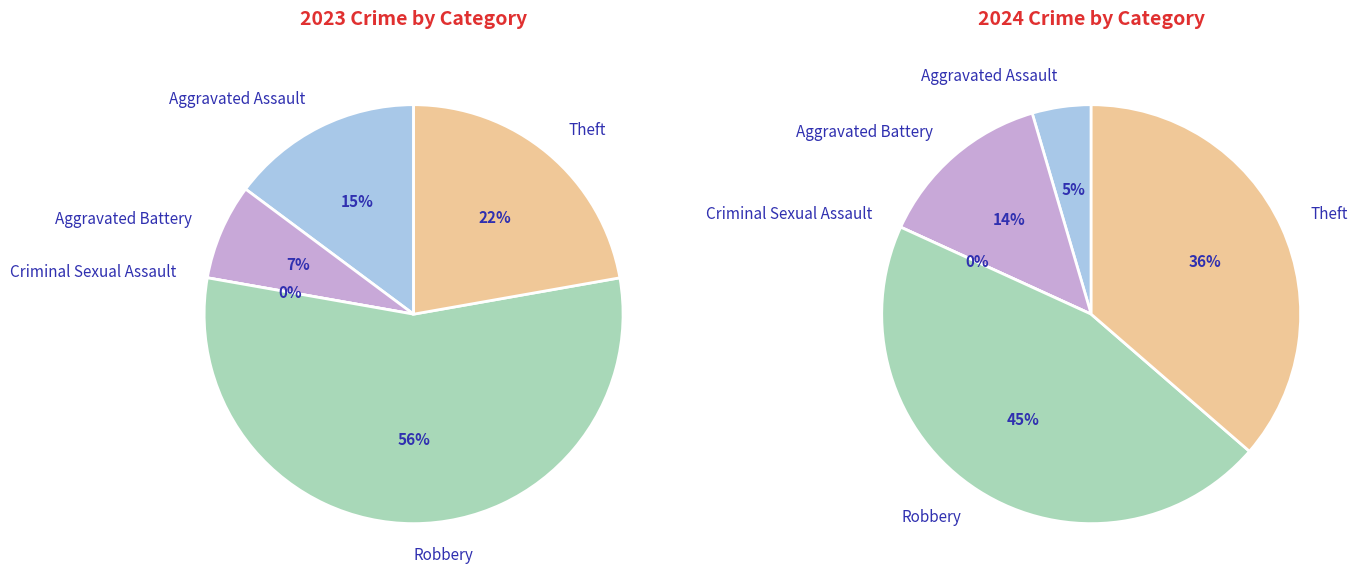

Combined, do Criminal Sexual Assault and Robbery account for over 50%?

Yes